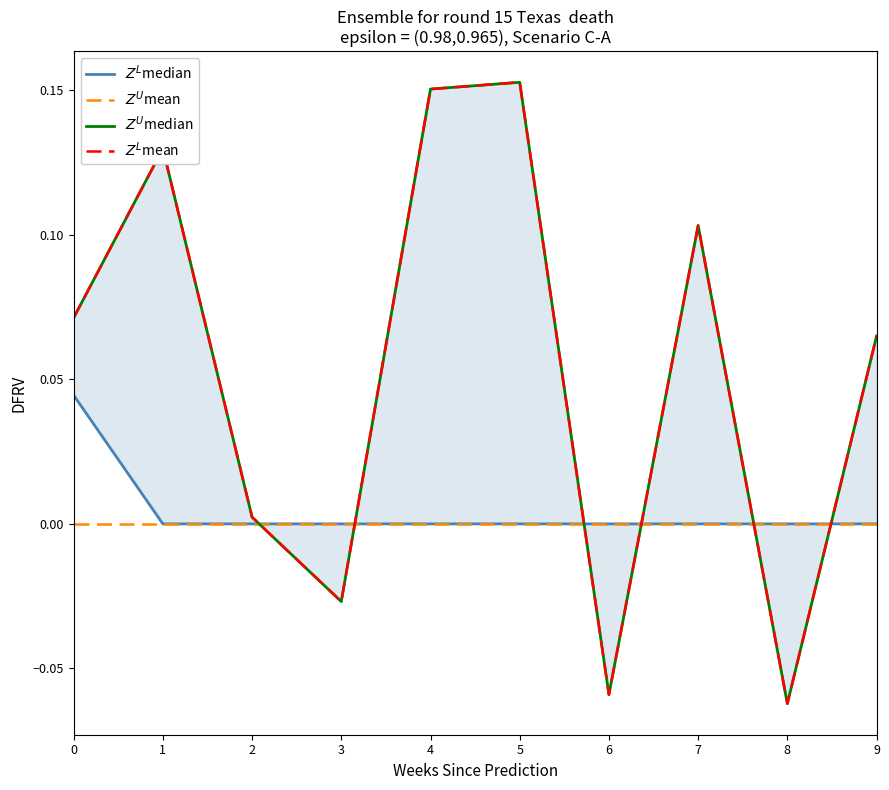

Where is $Z^L$median nearest to the value 0?

1